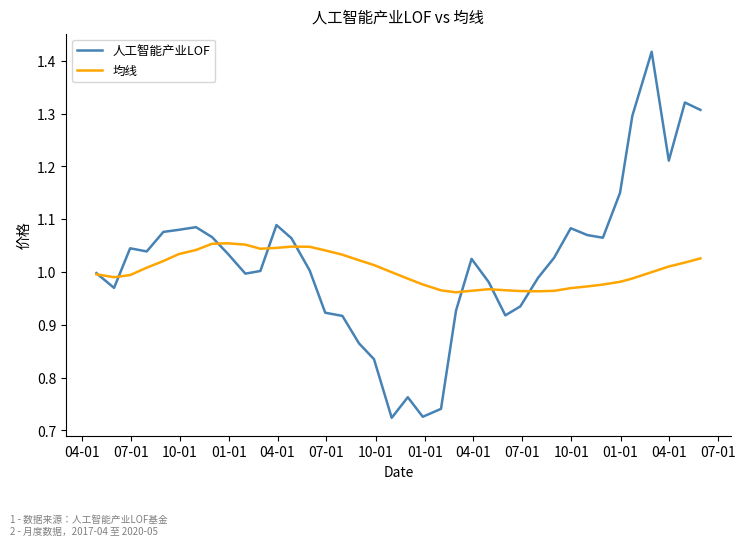

List the series in order of their peak value, highest first.

人工智能产业LOF, 均线